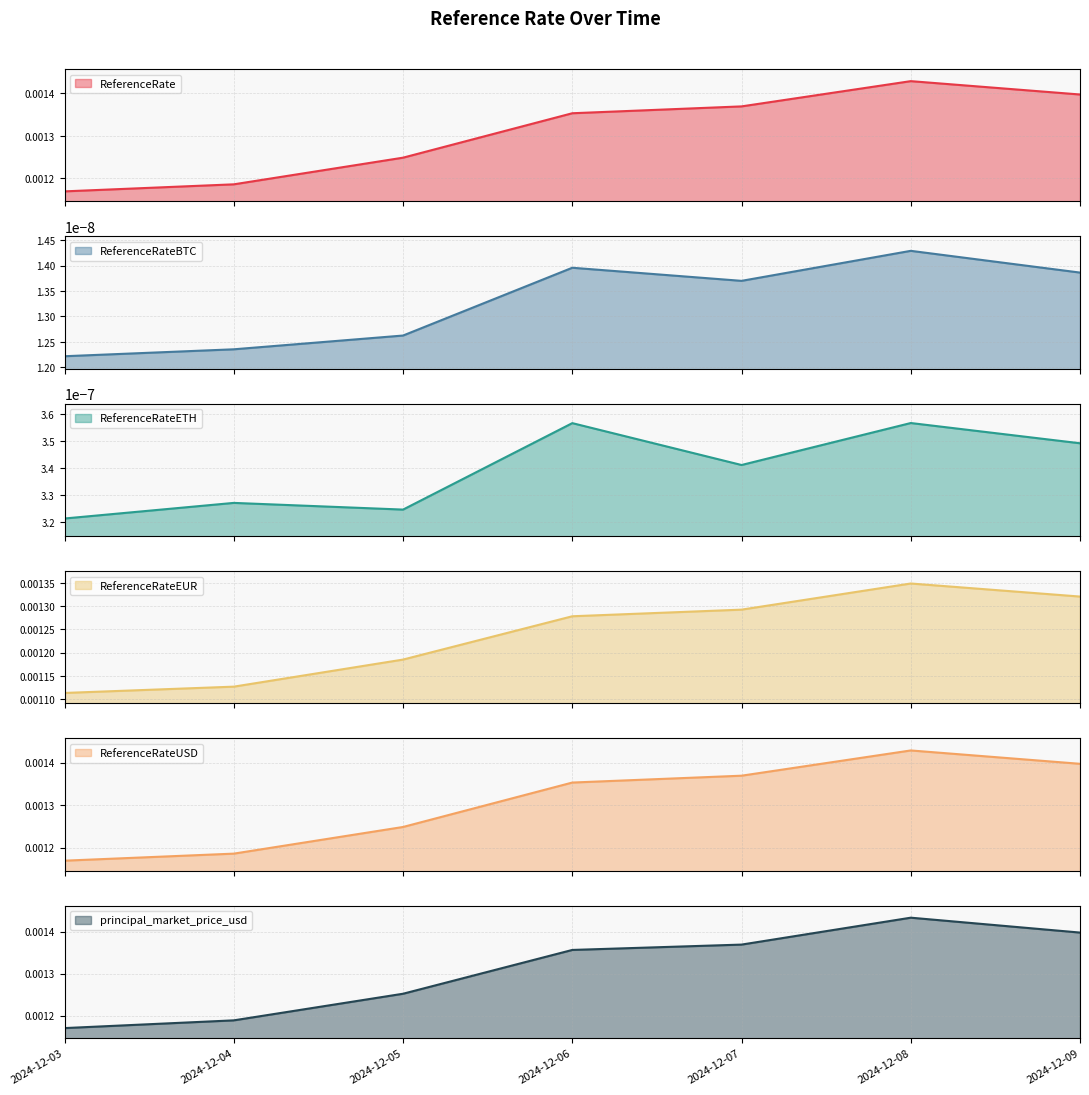

At how many categories does at least one series exceed 0?

7